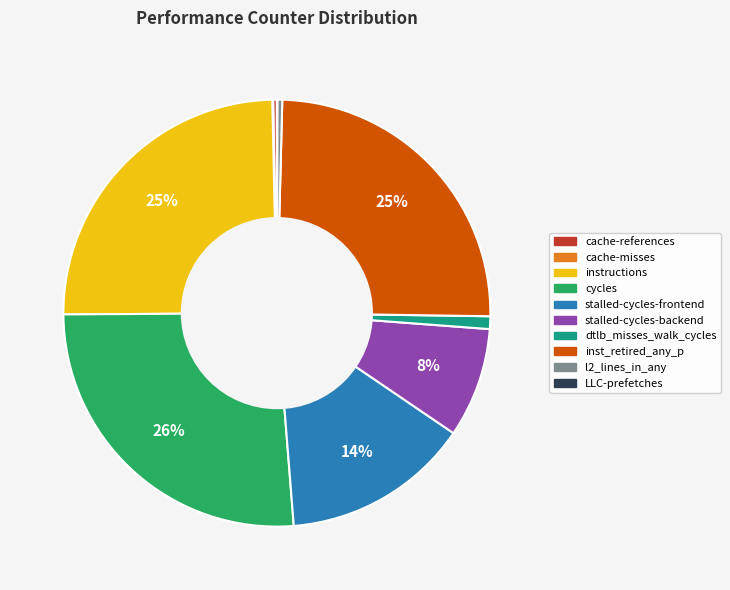

Between cache-references and inst_retired_any_p, which is larger?

inst_retired_any_p